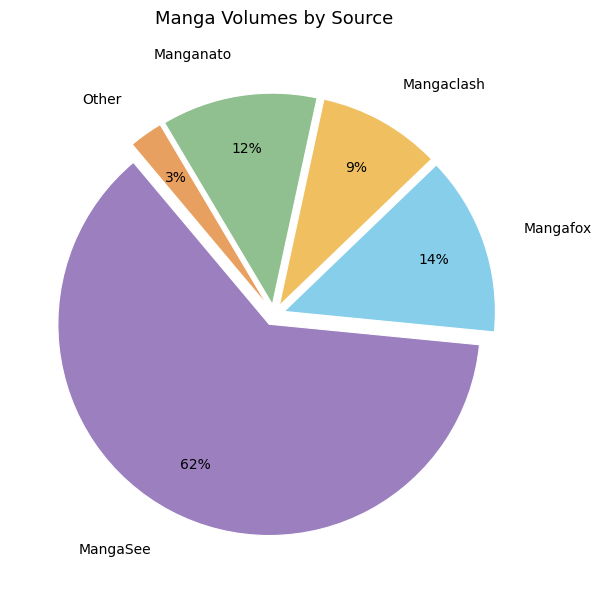

Which category has the smallest portion of the pie?

Other